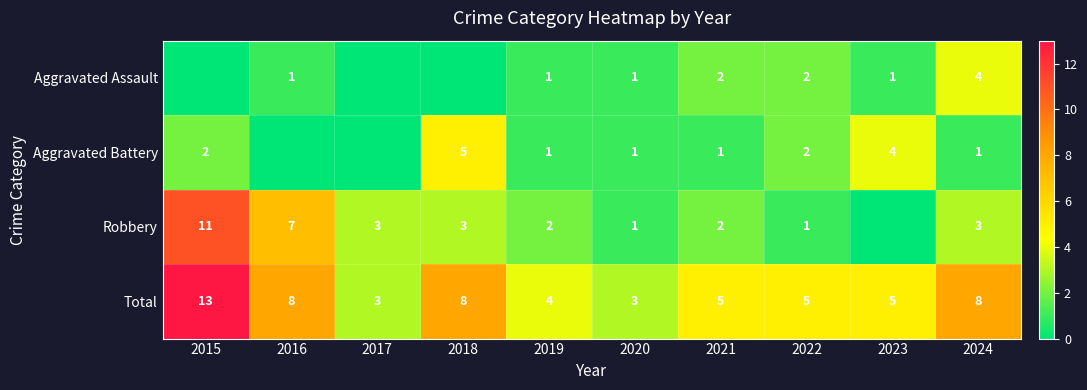

What is the difference between the maximum and second lowest values in the Total series?

10